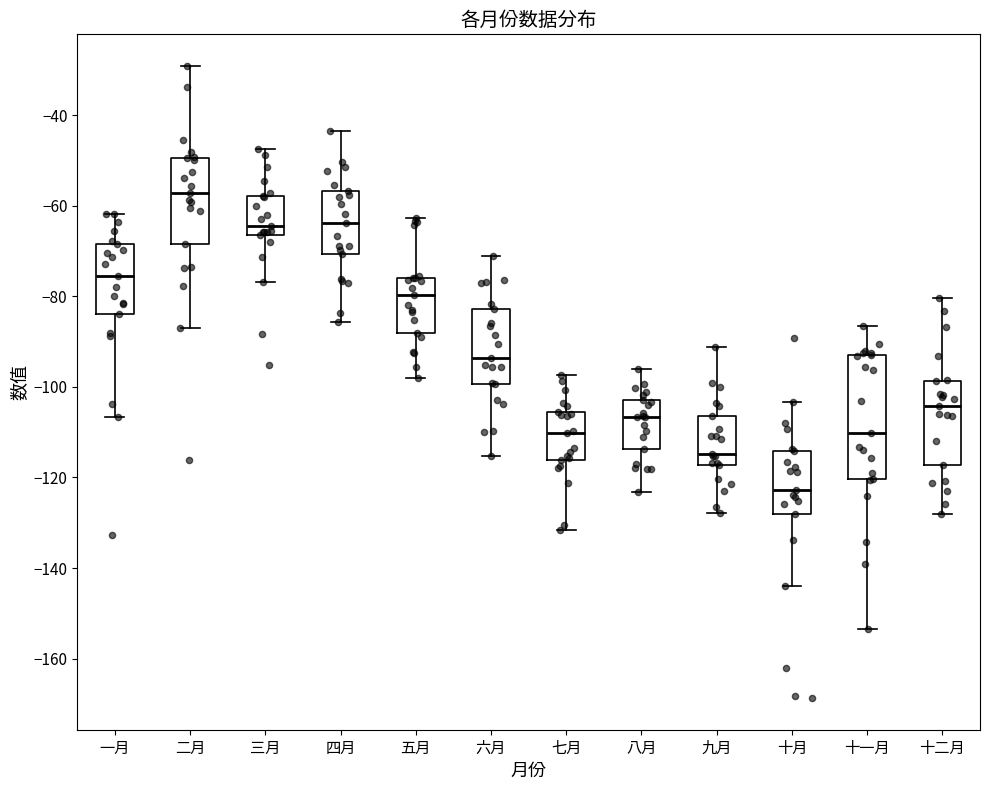

Which box has the highest median line?

二月